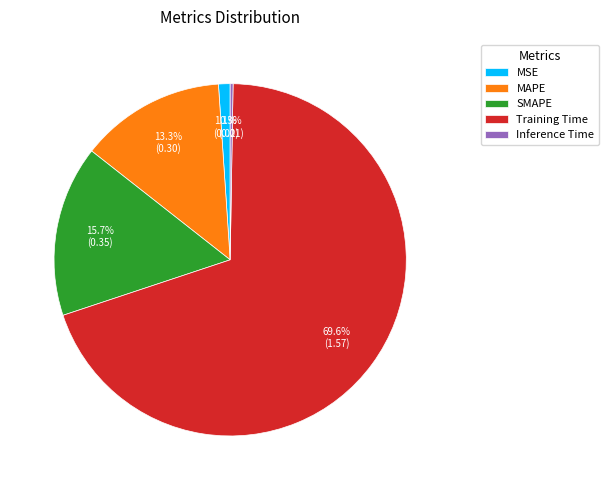

Between Training Time and SMAPE, which is larger?

Training Time